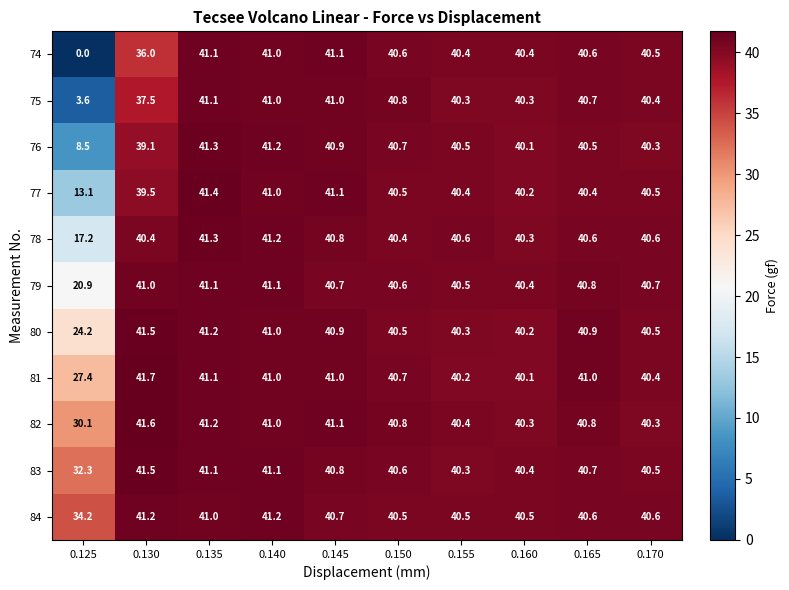

Which category has the lowest value in the 78 series?

0.125